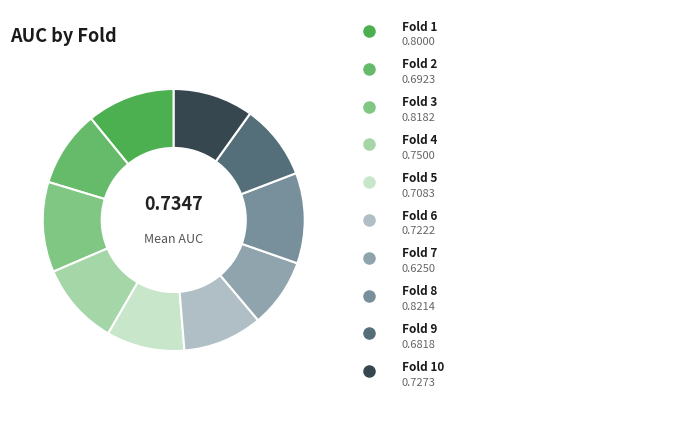

How many slices are in this pie chart?

10